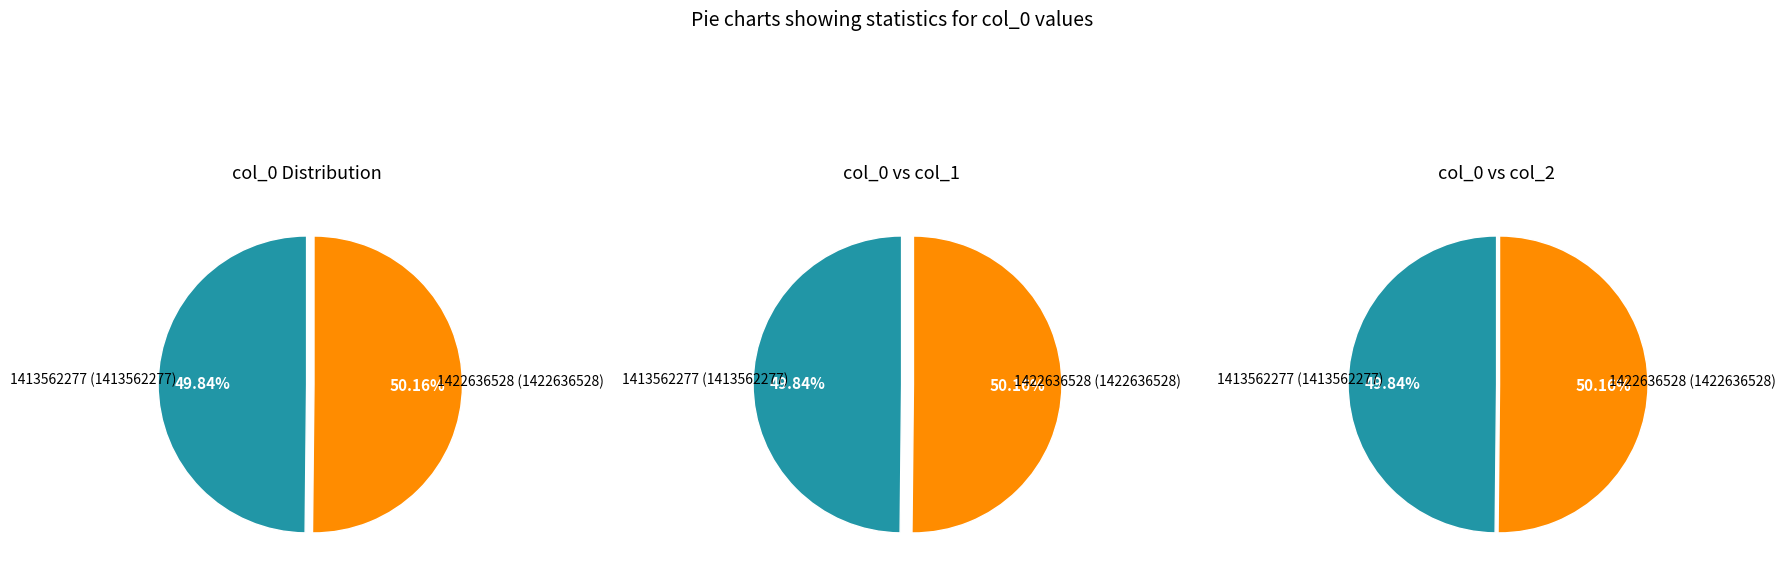

Rank the categories by col_1 value from lowest to highest.

1413562277, 1422636528